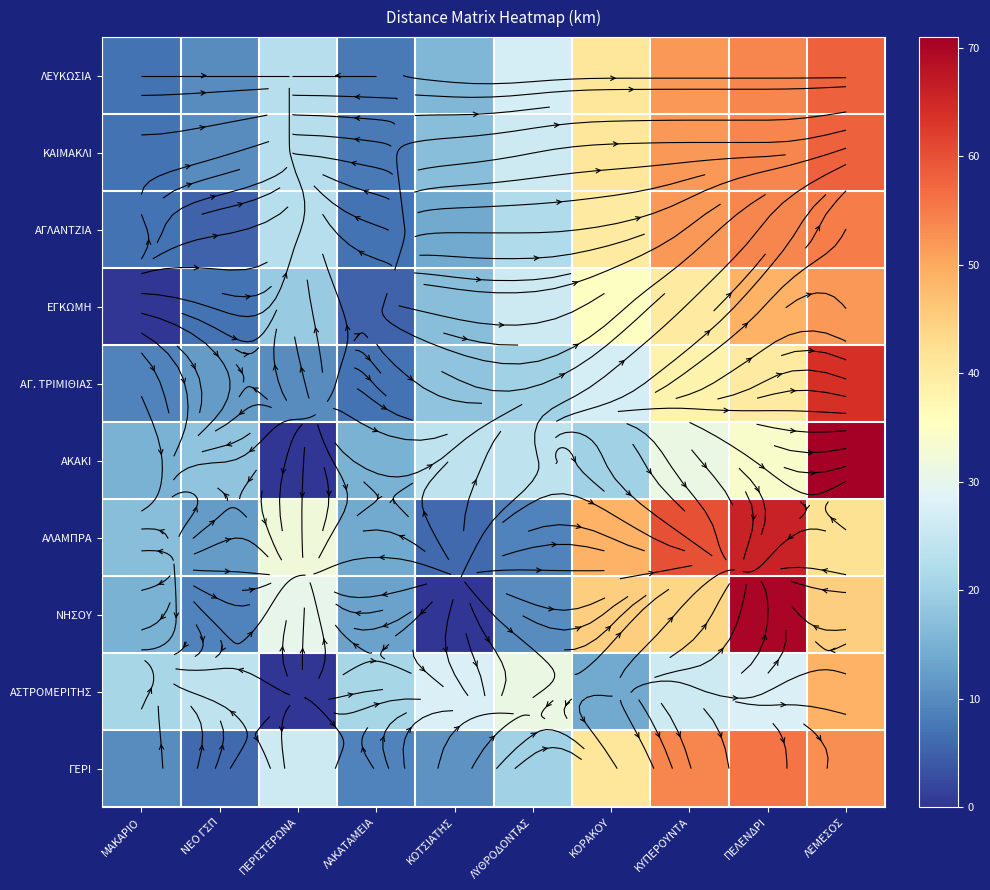

At ΝΕΟ ΓΣΠ, list the series in order from largest to smallest.

ΑΣΤΡΟΜΕΡΙΤΗΣ, ΑΚΑΚΙ, ΑΓ. ΤΡΙΜΙΘΙΑΣ, ΑΛΑΜΠΡΑ, ΛΕΥΚΩΣΙΑ, ΚΑΙΜΑΚΛΙ, ΝΗΣΟΥ, ΕΓΚΩΜΗ, ΓΕΡΙ, ΑΓΛΑΝΤΖΙΑ